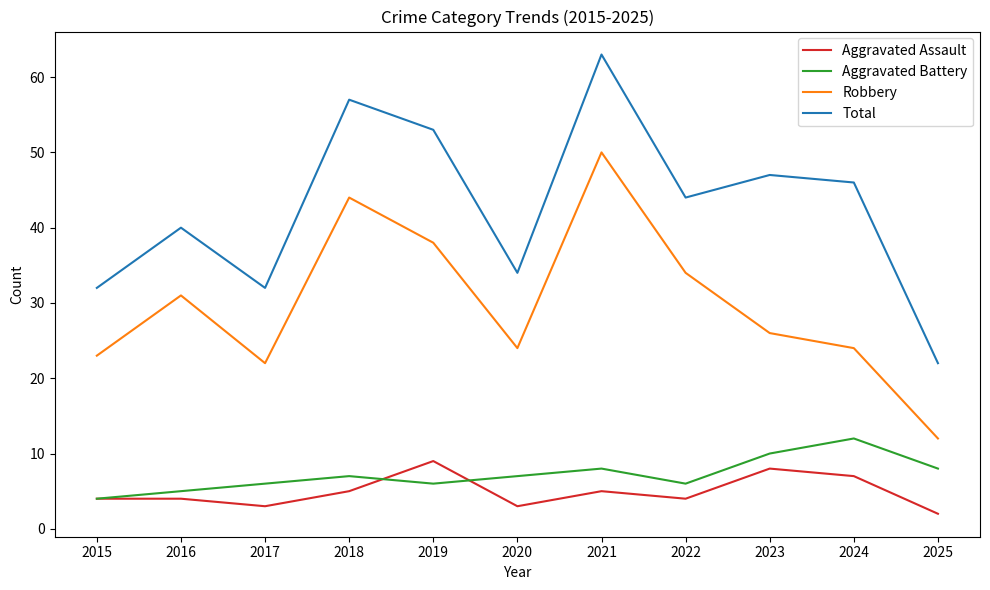

Which series has the largest total across all categories?

Total